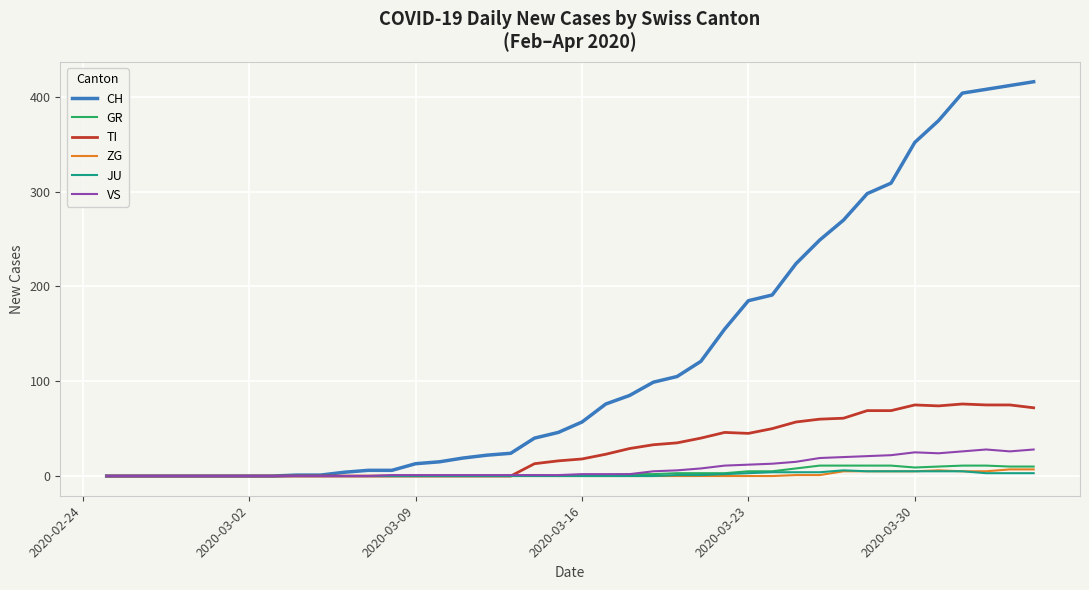

Which series has the largest range (max minus min)?

CH